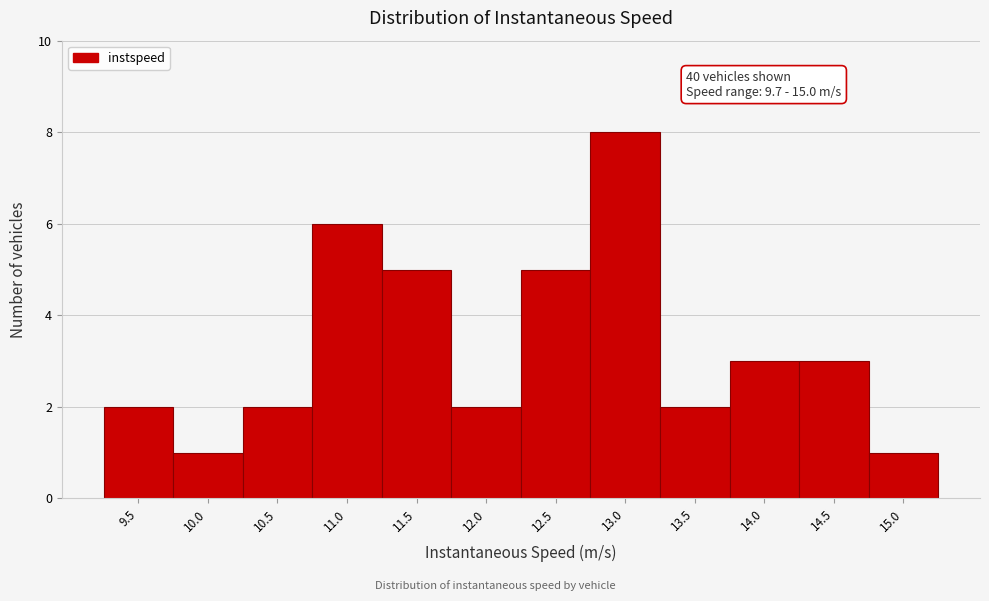

Reading right to left, list all the values displayed in this chart.

15.0=1	14.5=3	14.0=3	13.5=2	13.0=8	12.5=5	12.0=2	11.5=5	11.0=6	10.5=2	10.0=1	9.5=2